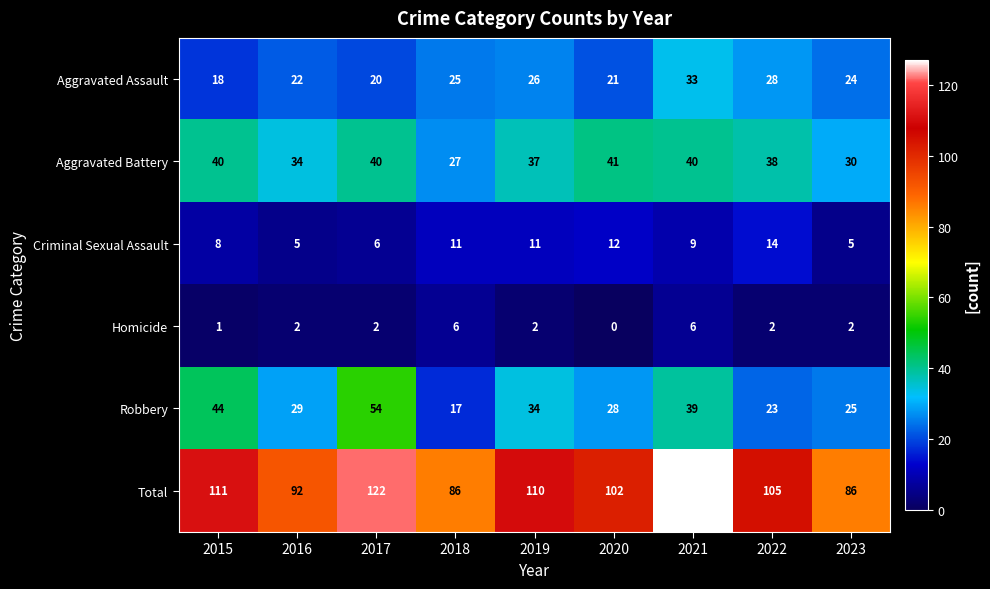

What is the difference between the maximum and second lowest values in the Homicide series?

5